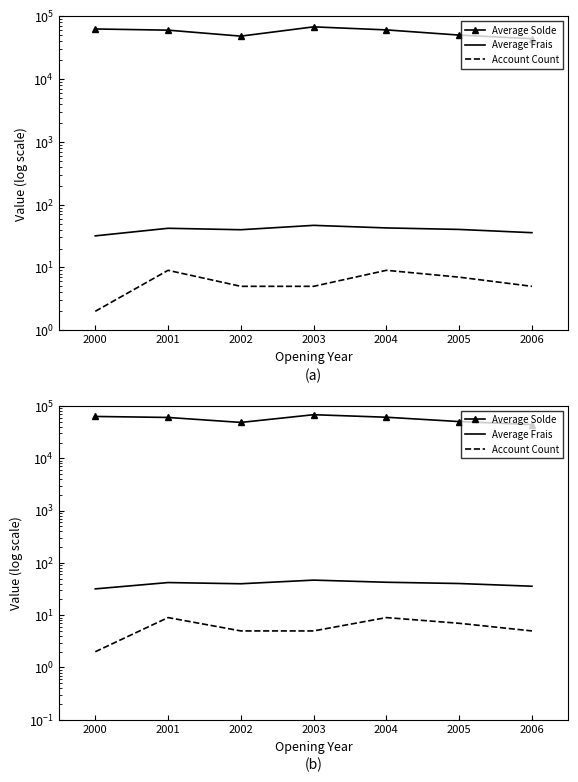

What is the smallest value displayed?

2.0